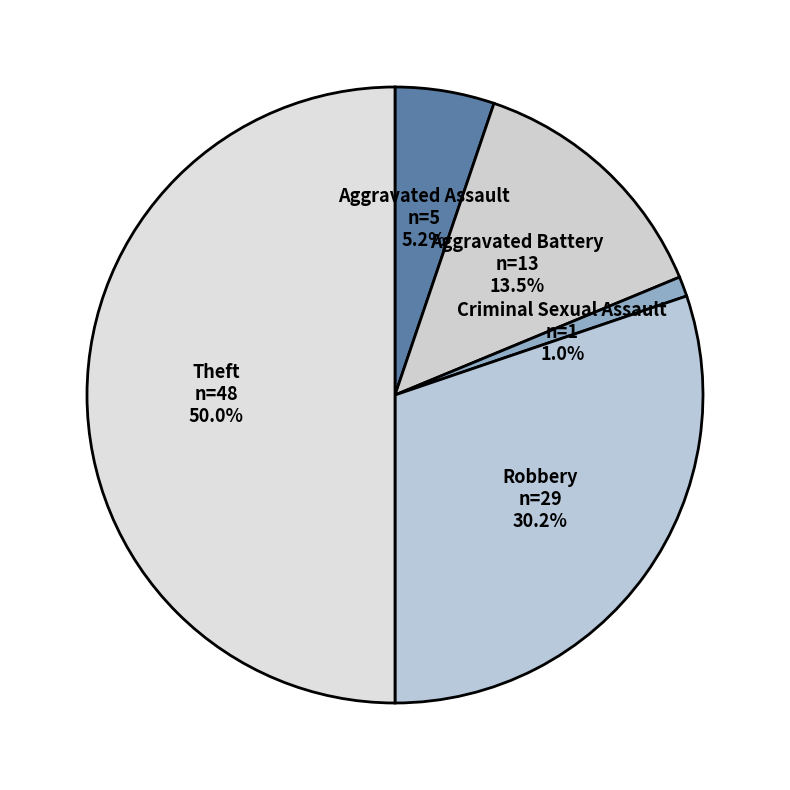

Count the number of slices in the pie.

5